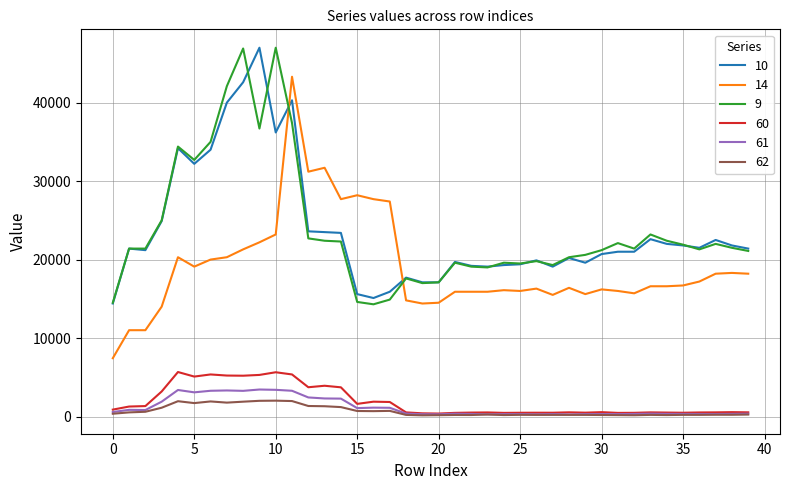

What is the maximum value shown in the chart?

47000